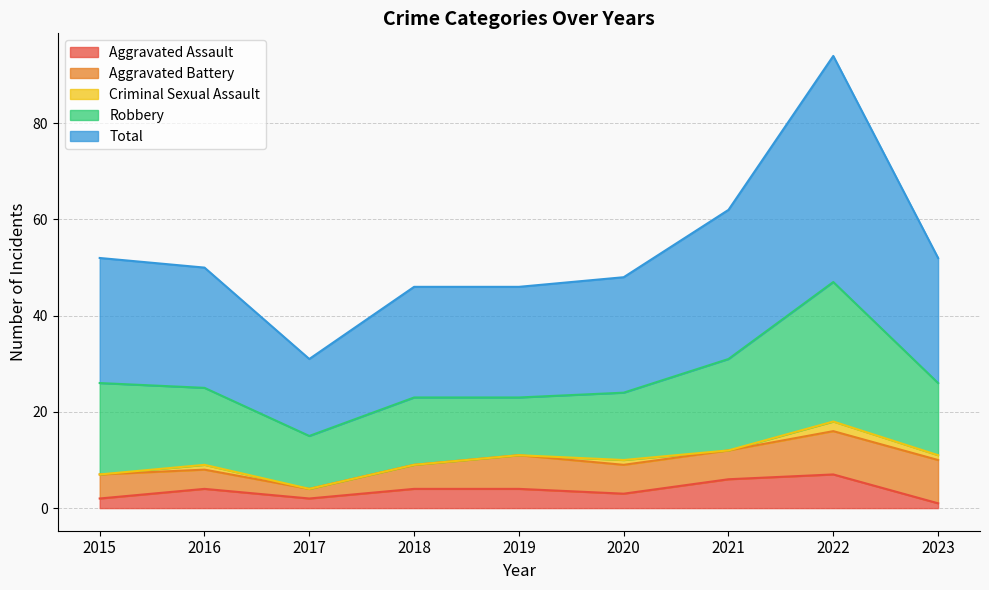

What are all the series names shown in the legend?

Aggravated Assault, Aggravated Battery, Criminal Sexual Assault, Robbery, Total